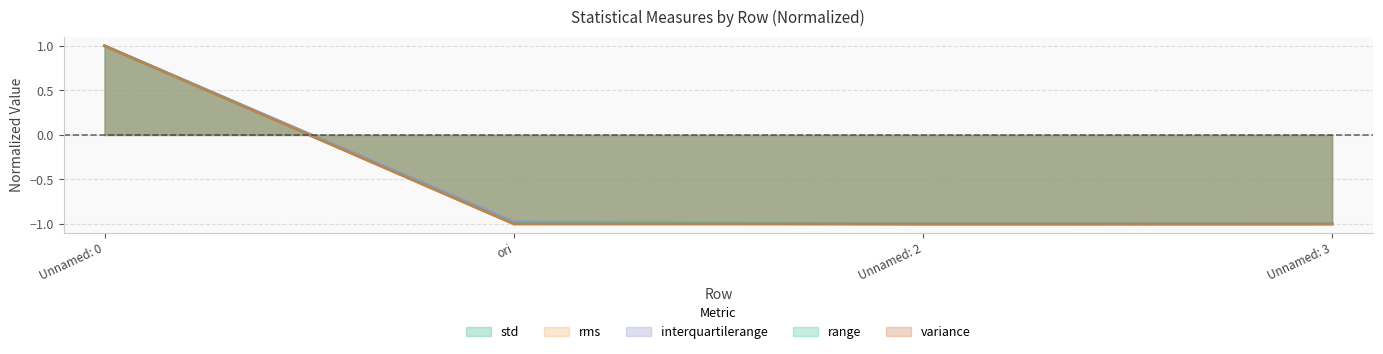

Reading right to left, extract all data points from this chart.

std: Unnamed: 3=-1.0	Unnamed: 2=-1.0	ori=-1.0	Unnamed: 0=1.0
rms: Unnamed: 3=-1.0	Unnamed: 2=-1.0	ori=-1.0	Unnamed: 0=1.0
interquartilerange: Unnamed: 3=-1.0	Unnamed: 2=-1.0	ori=-1.0	Unnamed: 0=1.0
range: Unnamed: 3=-1.0	Unnamed: 2=-1.0	ori=-1.0	Unnamed: 0=1.0
variance: Unnamed: 3=-1.0	Unnamed: 2=-1.0	ori=-1.0	Unnamed: 0=1.0